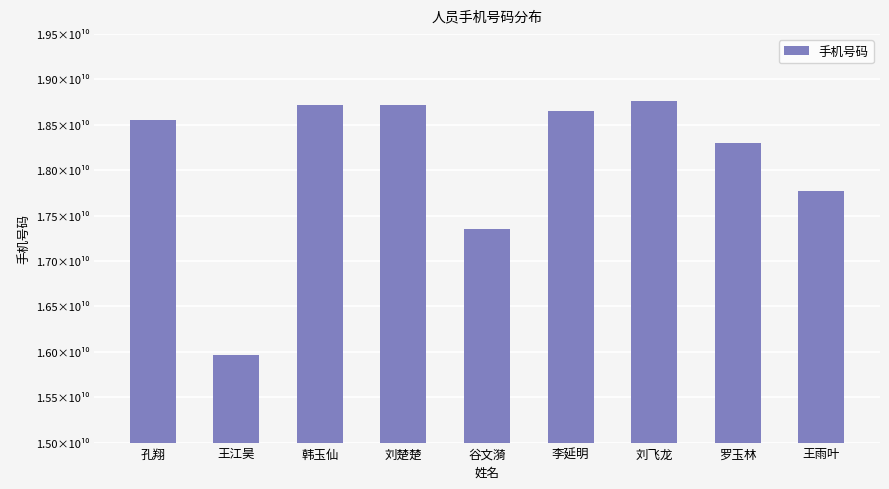

What is the label of the 4th bar from the right?

李延明